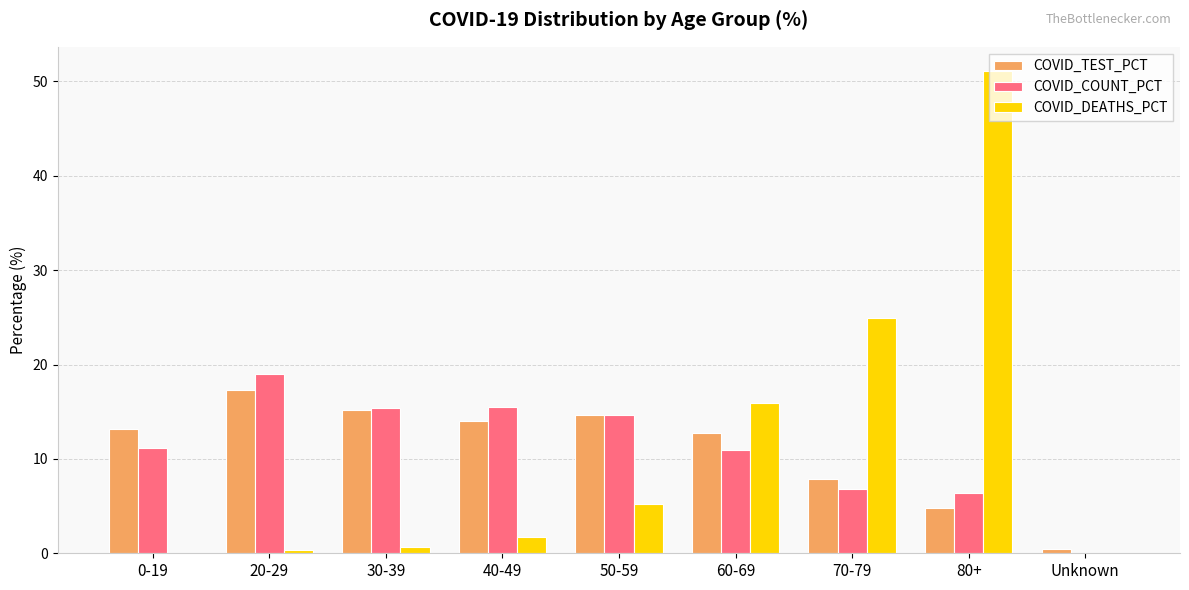

Count the number of data series in this chart.

3